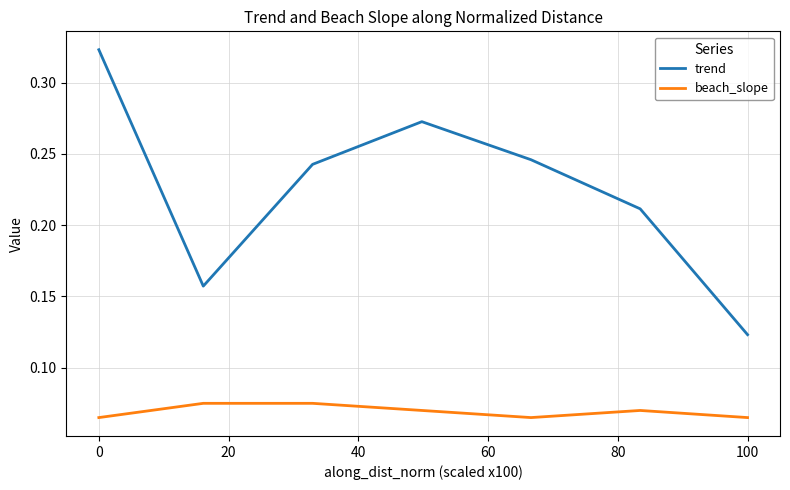

What are all the series names shown in the legend?

trend, beach_slope